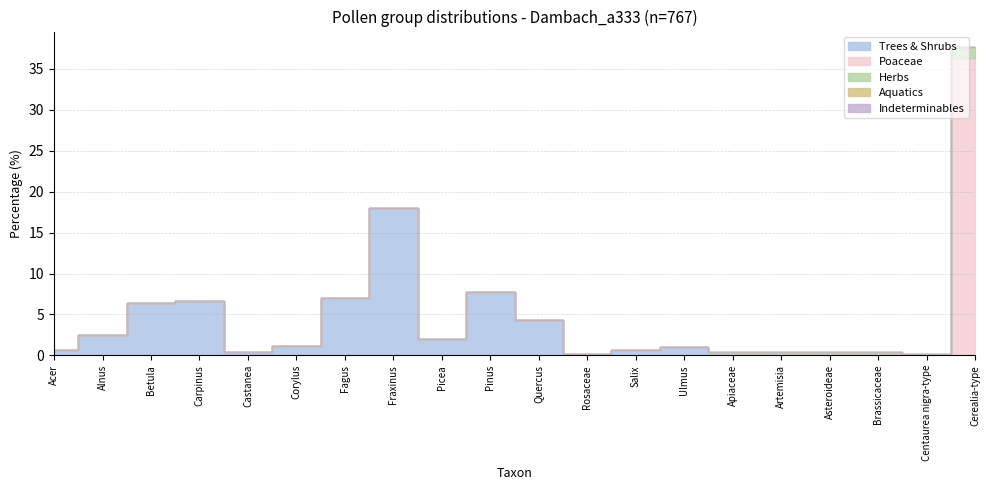

Does the chart have visible grid lines?

Yes